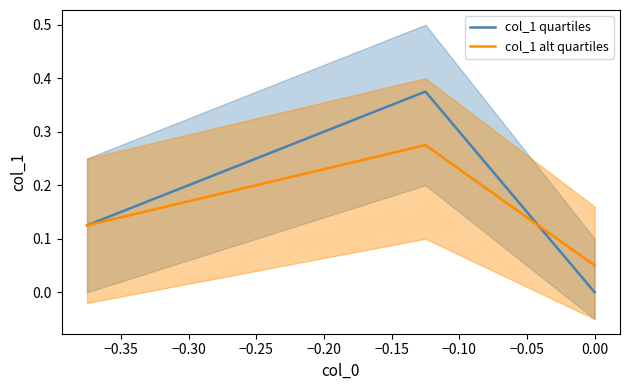

How many data points does each series have?

3